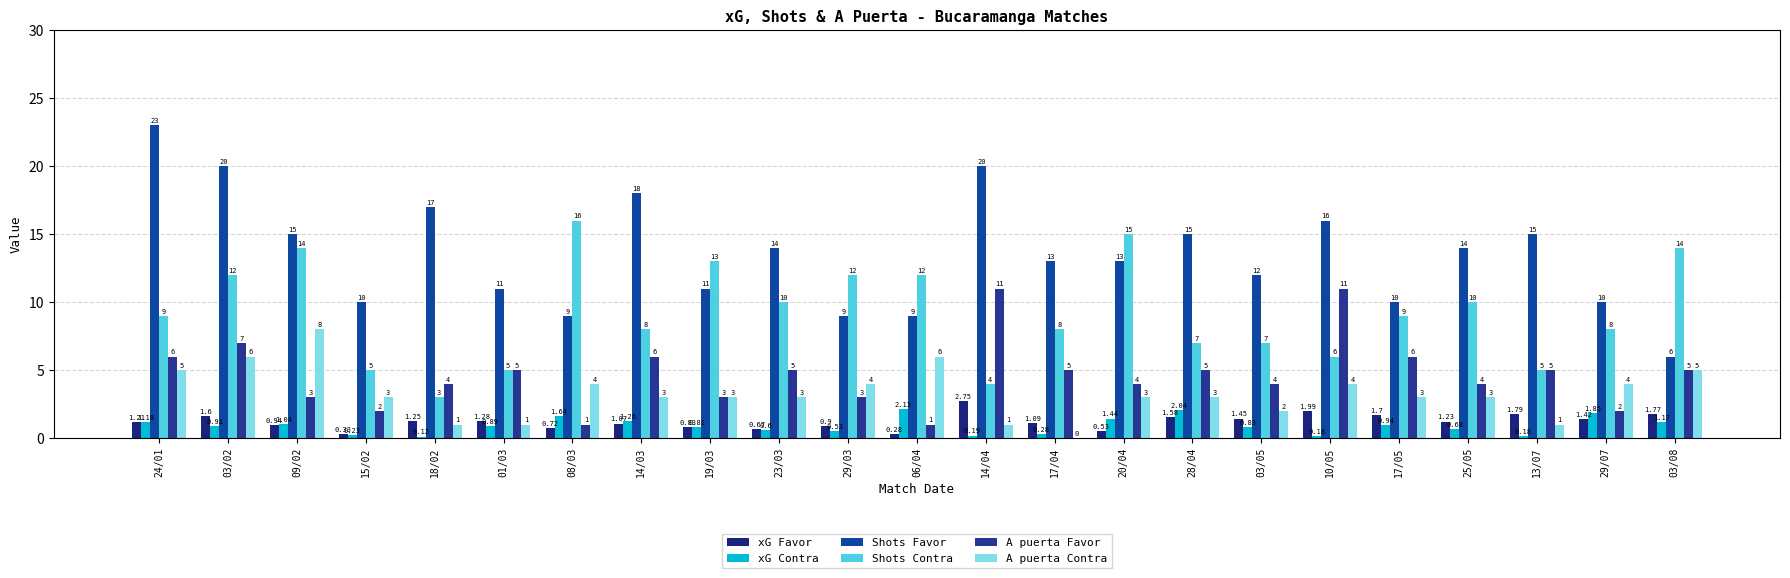

Reading right to left, extract all data points from this chart.

xG Favor: 03/08=1.8	29/07=1.4	13/07=1.8	25/05=1.2	17/05=1.7	10/05=2.0	03/05=1.4	28/04=1.6	20/04=0.5	17/04=1.1	14/04=2.8	06/04=0.3	29/03=0.9	23/03=0.7	19/03=0.8	14/03=1.1	08/03=0.7	01/03=1.3	18/02=1.2	15/02=0.3	09/02=0.9	03/02=1.6	24/01=1.2
xG Contra: 03/08=1.2	29/07=1.9	13/07=0.2	25/05=0.7	17/05=0.9	10/05=0.2	03/05=0.8	28/04=2.0	20/04=1.4	17/04=0.3	14/04=0.2	06/04=2.1	29/03=0.5	23/03=0.6	19/03=0.8	14/03=1.3	08/03=1.6	01/03=0.9	18/02=0.1	15/02=0.2	09/02=1.0	03/02=0.9	24/01=1.2
Shots Favor: 03/08=6.0	29/07=10.0	13/07=15.0	25/05=14.0	17/05=10.0	10/05=16.0	03/05=12.0	28/04=15.0	20/04=13.0	17/04=13.0	14/04=20.0	06/04=9.0	29/03=9.0	23/03=14.0	19/03=11.0	14/03=18.0	08/03=9.0	01/03=11.0	18/02=17.0	15/02=10.0	09/02=15.0	03/02=20.0	24/01=23.0
Shots Contra: 03/08=14.0	29/07=8.0	13/07=5.0	25/05=10.0	17/05=9.0	10/05=6.0	03/05=7.0	28/04=7.0	20/04=15.0	17/04=8.0	14/04=4.0	06/04=12.0	29/03=12.0	23/03=10.0	19/03=13.0	14/03=8.0	08/03=16.0	01/03=5.0	18/02=3.0	15/02=5.0	09/02=14.0	03/02=12.0	24/01=9.0
A puerta Favor: 03/08=5.0	29/07=2.0	13/07=5.0	25/05=4.0	17/05=6.0	10/05=11.0	03/05=4.0	28/04=5.0	20/04=4.0	17/04=5.0	14/04=11.0	06/04=1.0	29/03=3.0	23/03=5.0	19/03=3.0	14/03=6.0	08/03=1.0	01/03=5.0	18/02=4.0	15/02=2.0	09/02=3.0	03/02=7.0	24/01=6.0
A puerta Contra: 03/08=5.0	29/07=4.0	13/07=1.0	25/05=3.0	17/05=3.0	10/05=4.0	03/05=2.0	28/04=3.0	20/04=3.0	17/04=0.0	14/04=1.0	06/04=6.0	29/03=4.0	23/03=3.0	19/03=3.0	14/03=3.0	08/03=4.0	01/03=1.0	18/02=1.0	15/02=3.0	09/02=8.0	03/02=6.0	24/01=5.0